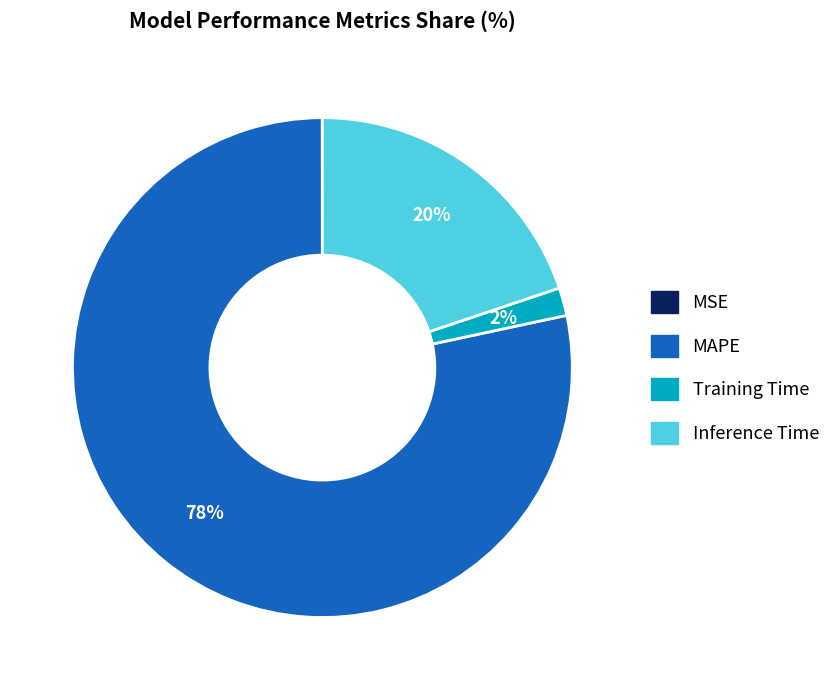

Is there any slice that represents more than half of the pie?

Yes